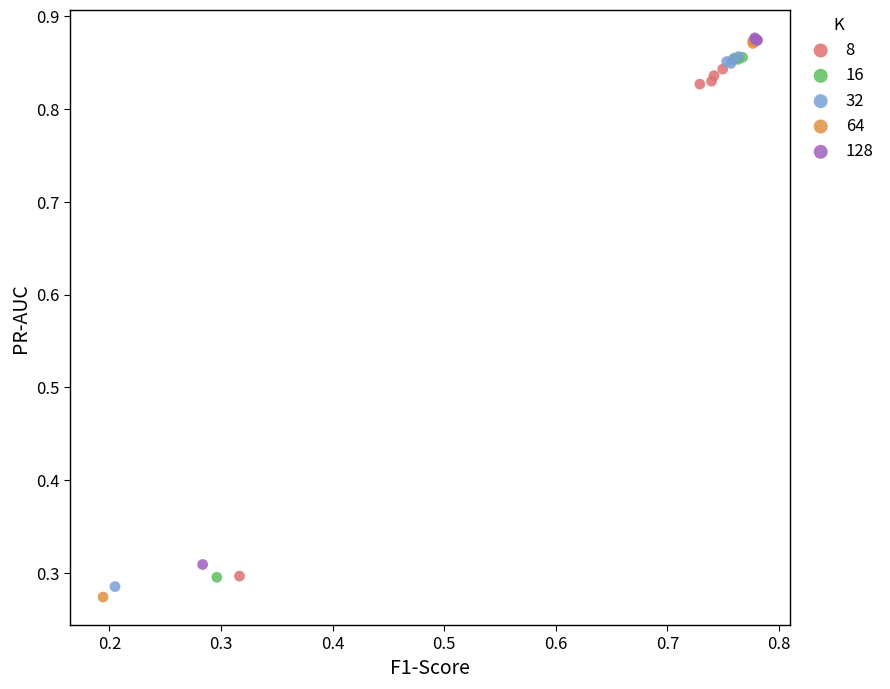

What are all the series names shown in the legend?

8, 16, 32, 64, 128